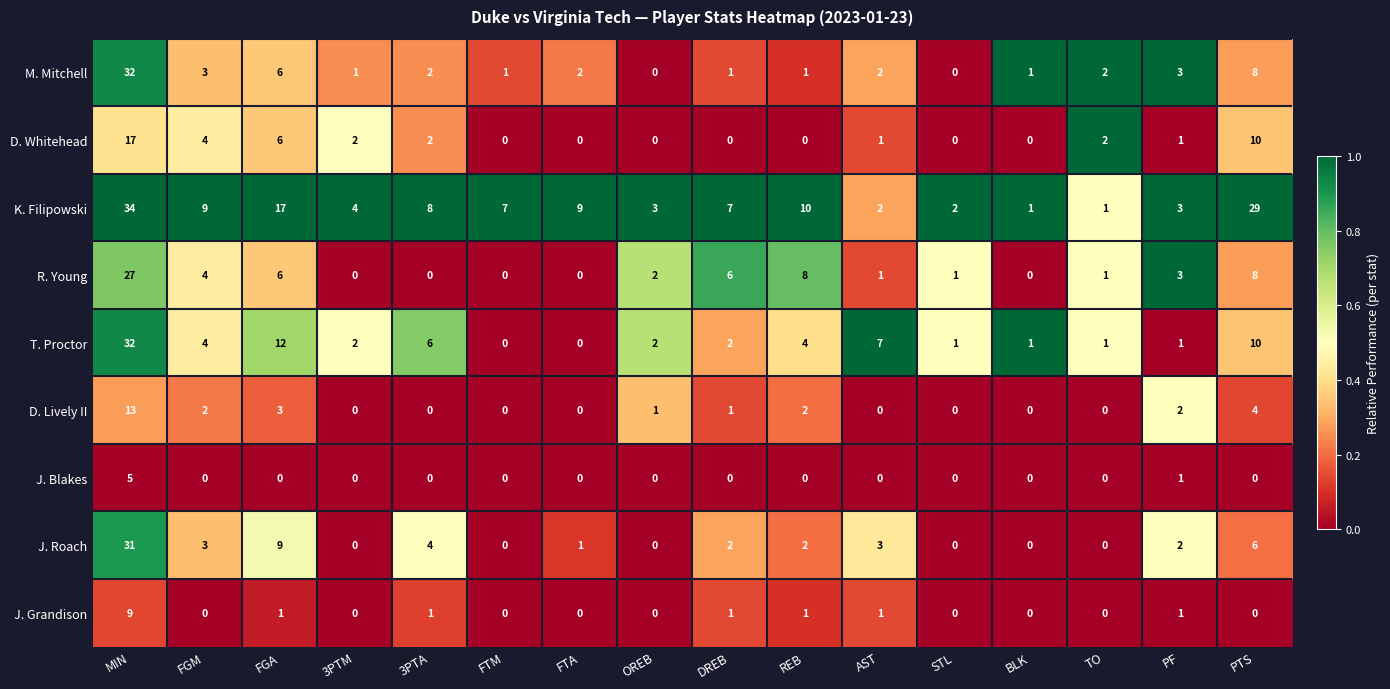

What is the difference between the maximum and second lowest values in the R. Young series?

27